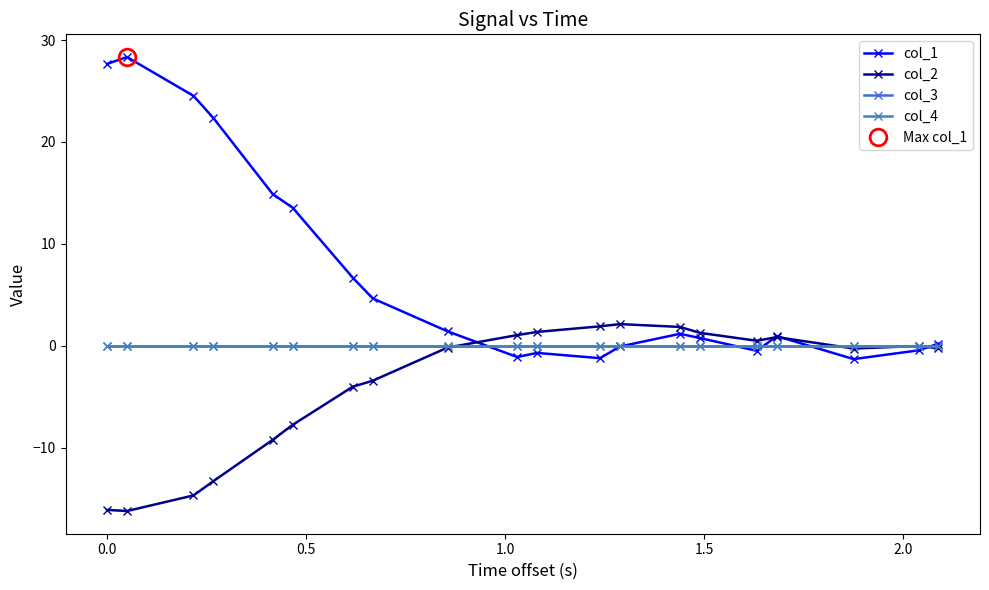

Reading right to left, list all the values displayed in this chart.

col_1: 0.2	-0.5	-1.3	0.9	-0.5	0.8	1.2	-0.1	-1.2	-0.7	-1.1	1.4	4.6	6.7	13.5	14.9	22.3	24.5	28.3	27.7
col_2: -0.3	-0.0	-0.3	0.8	0.5	1.3	1.8	2.1	1.9	1.4	1.0	-0.2	-3.4	-4.0	-7.8	-9.2	-13.3	-14.7	-16.2	-16.1
col_3: 0.0	0.0	0.0	0.0	0.0	0.0	0.0	0.0	0.0	0.0	0.0	0.0	0.0	0.0	0.0	0.0	0.0	0.0	0.0	0.0
col_4: -0.0	-0.0	-0.0	-0.0	-0.0	-0.0	-0.0	-0.0	-0.0	-0.0	-0.0	-0.0	-0.0	-0.0	-0.0	-0.0	-0.0	-0.0	-0.0	-0.0